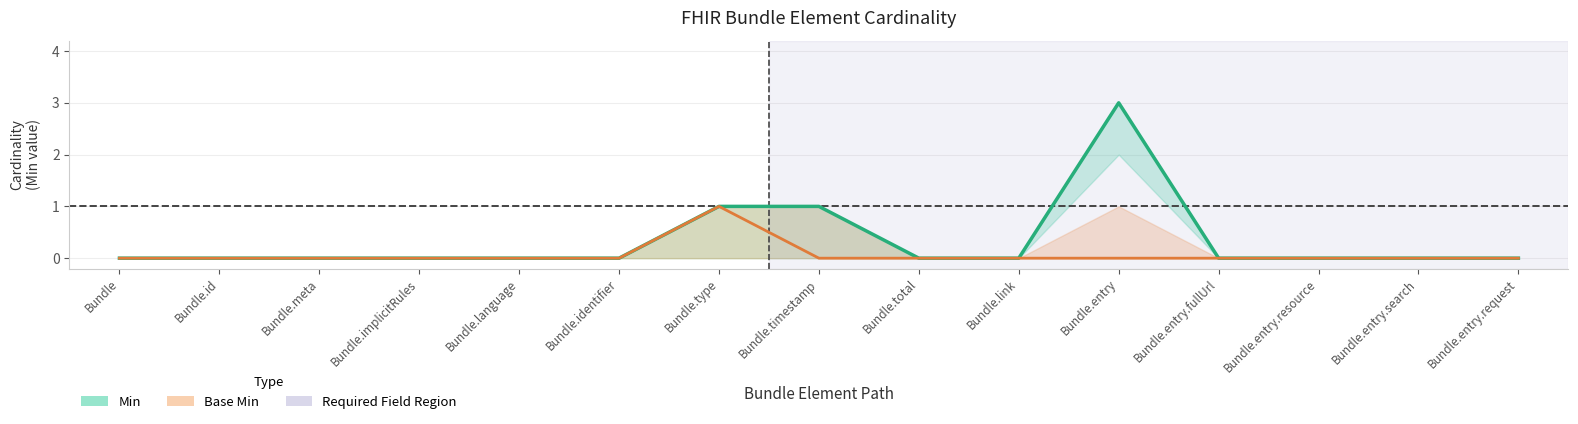

At Bundle.id, list the series in order from largest to smallest.

Min, Base Min